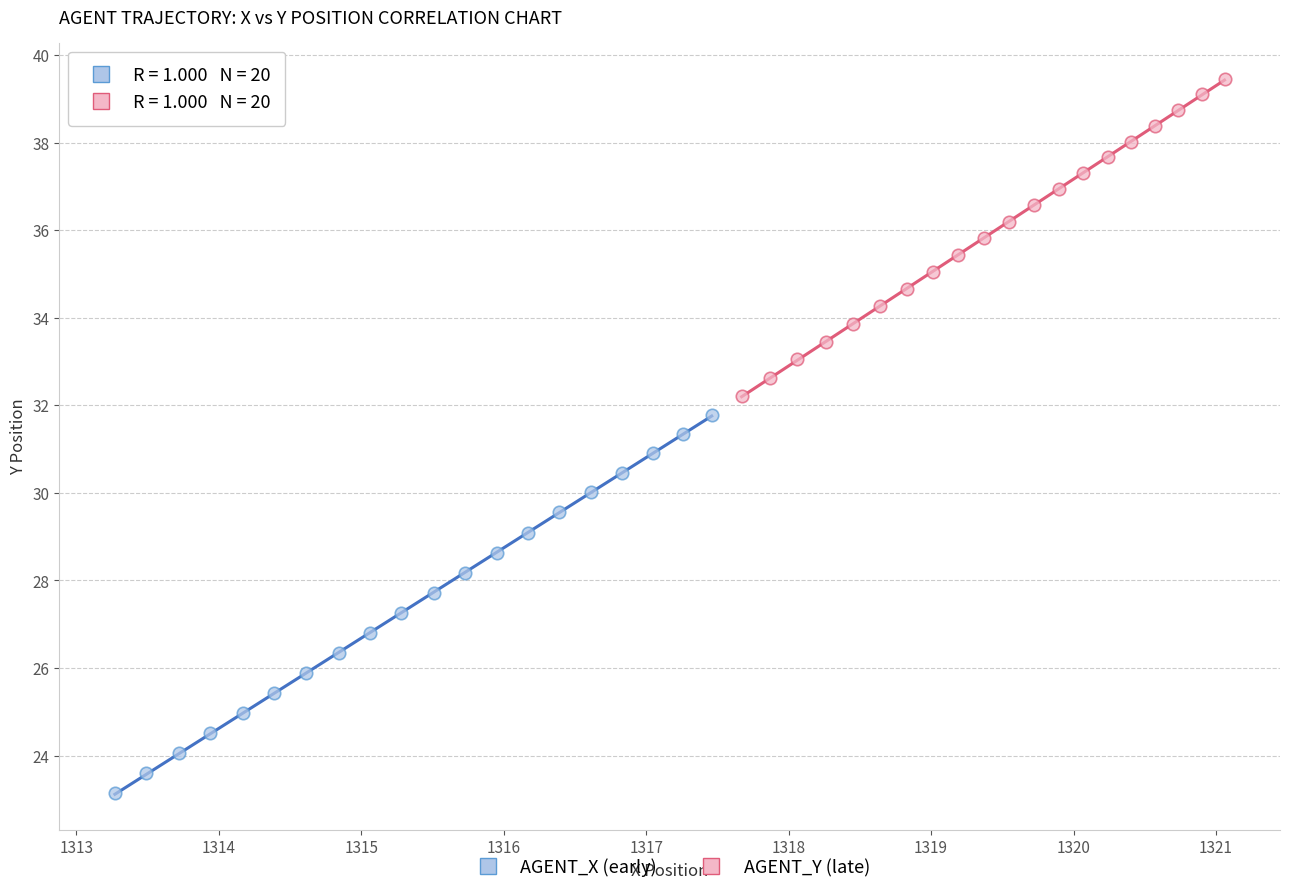

What are all the series names shown in the legend?

AGENT_X (early), AGENT_Y (late)